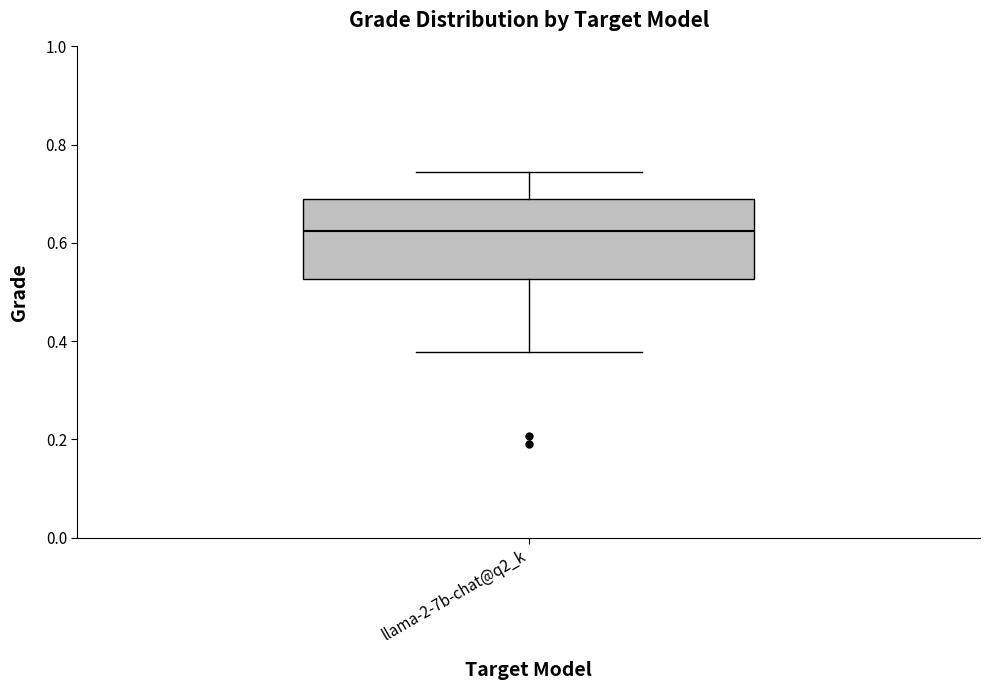

Transcribe this box plot: give where the median line is, the range the box spans, and where the two whiskers end, as read against the y-axis. The values are not printed on the chart, so give them approximately, as read against the axis.

median 0.62, box 0.52 to 0.68, whiskers 0.38 to 0.74